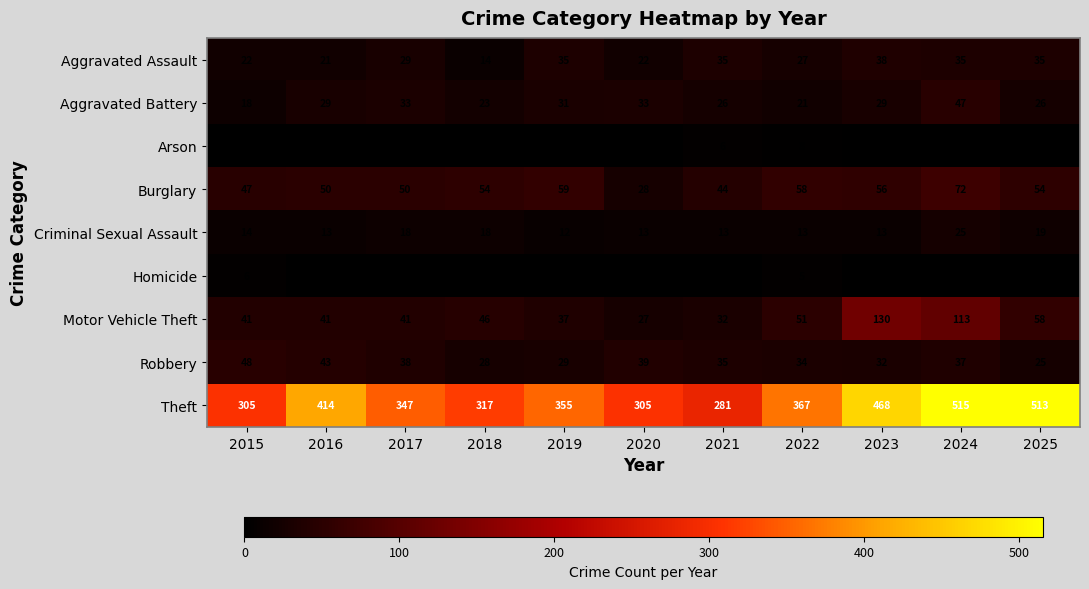

True or false: Aggravated Assault has a value of 22 at 2015.

True